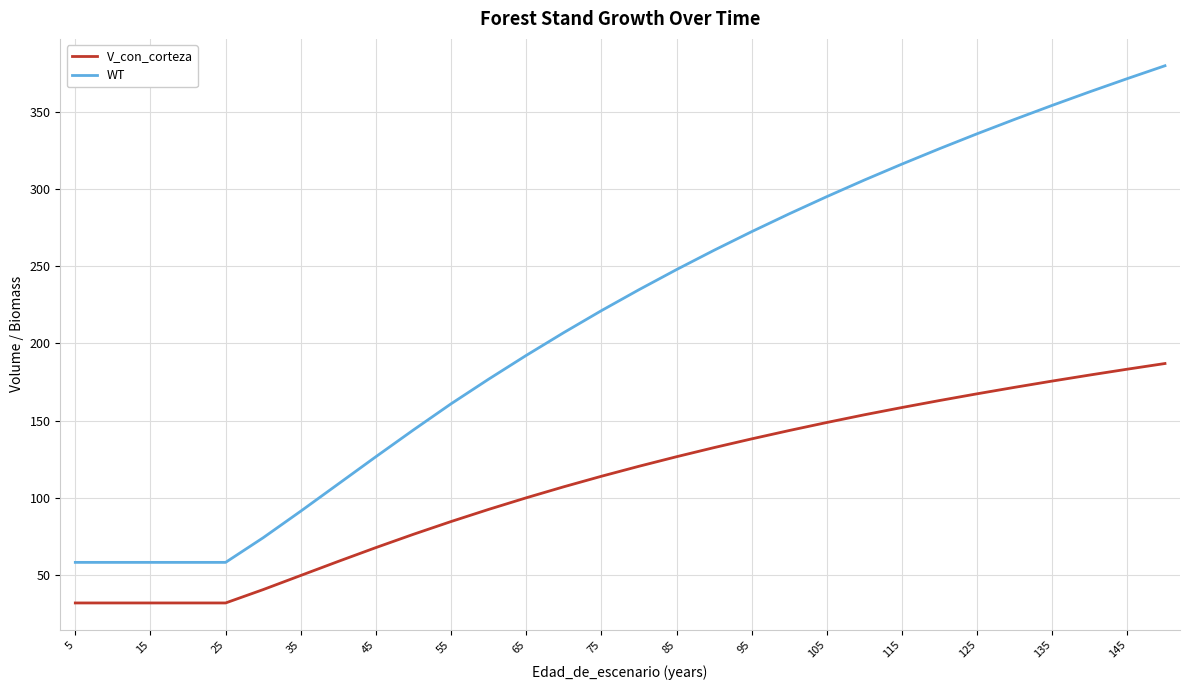

List the series in order of their peak value, highest first.

WT, V_con_corteza